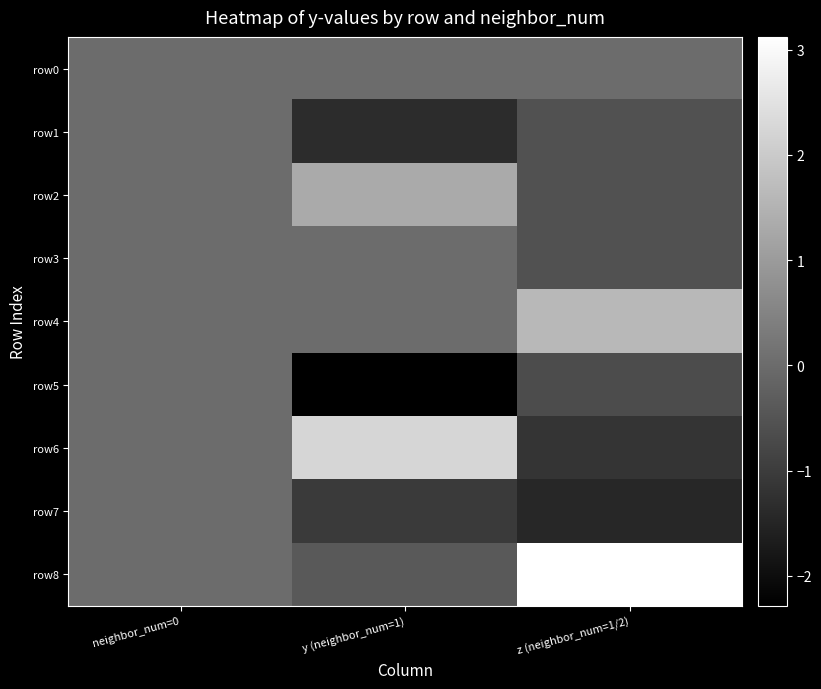

Which series has the largest total across all categories?

row8